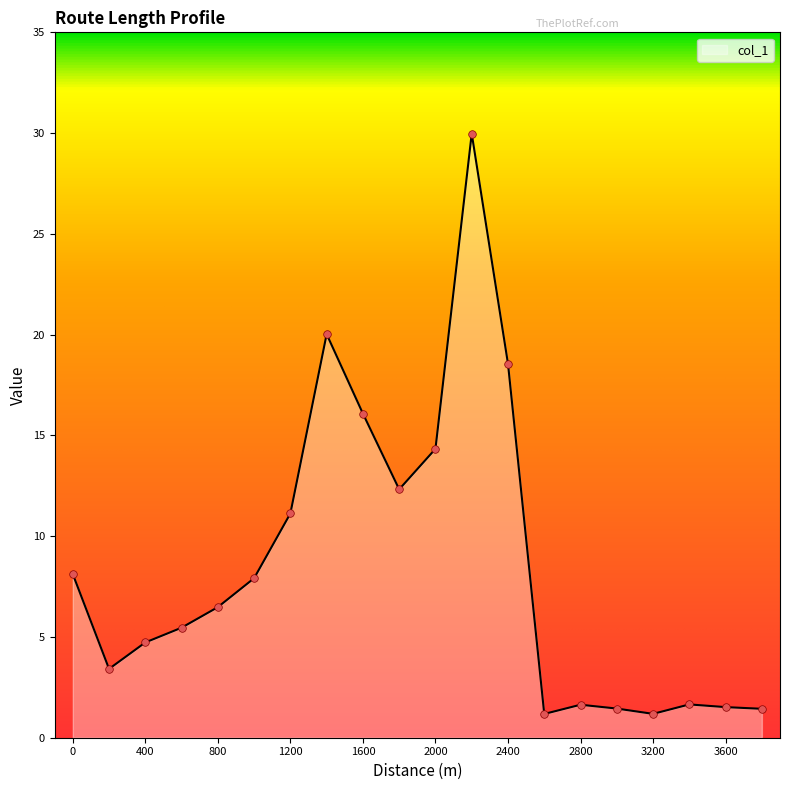

What is the difference between the maximum and minimum values?

28.8